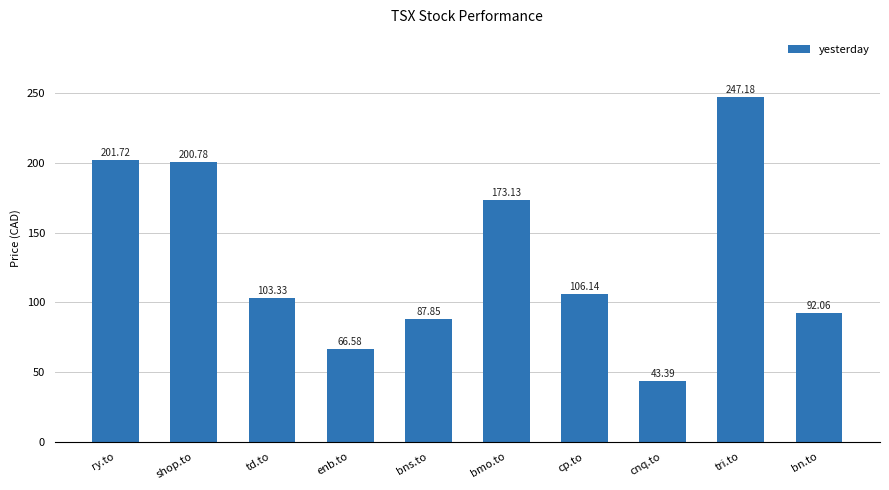

Is it true that the value at td.to is 168.1?

False